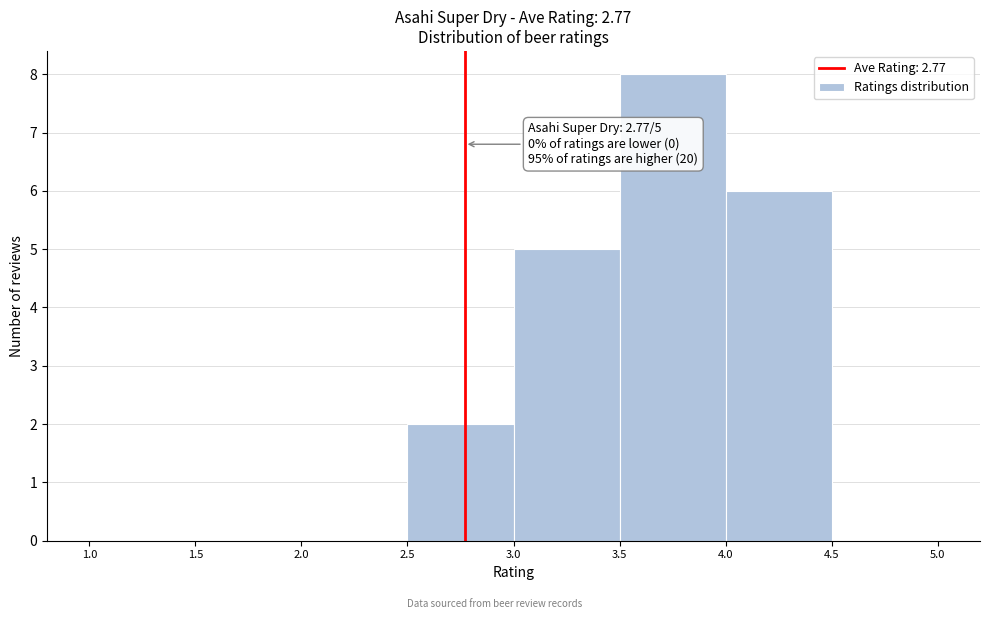

Over which range of the x-axis is the bar tallest?

3.5 to 4.0